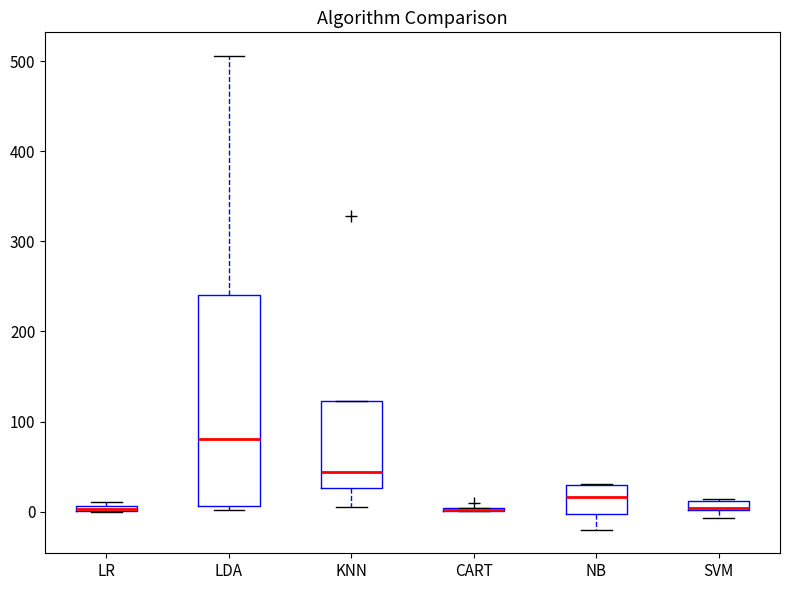

Where does the lower whisker of the box for NB end on the y-axis? The values are not printed on the chart, so give them approximately, as read against the axis.

-20